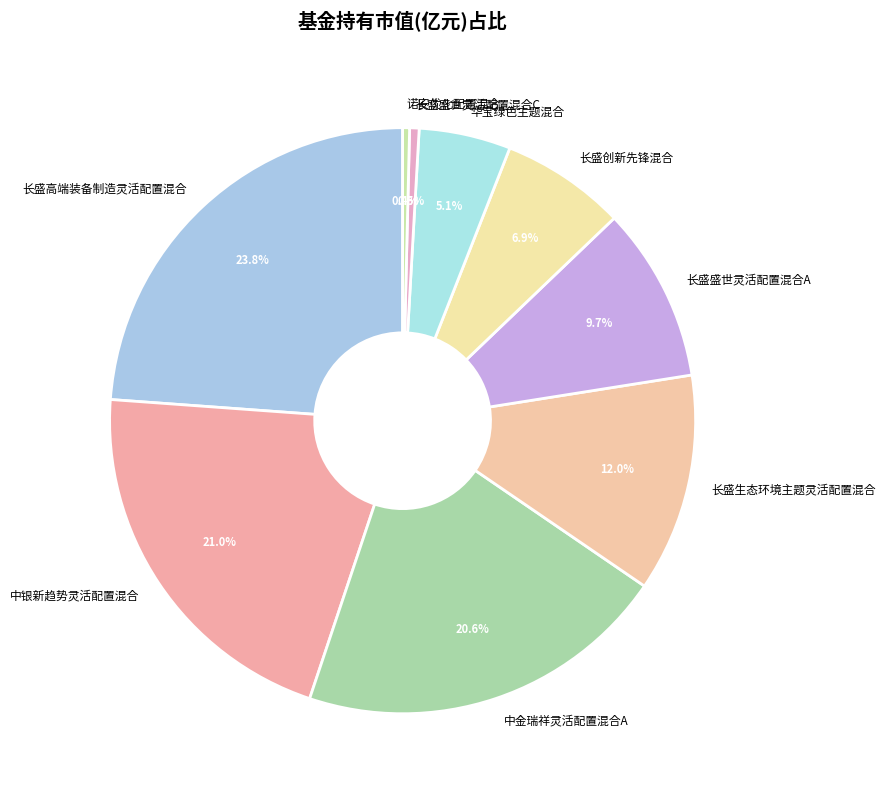

What is the largest slice in the pie chart?

长盛高端装备制造灵活配置混合